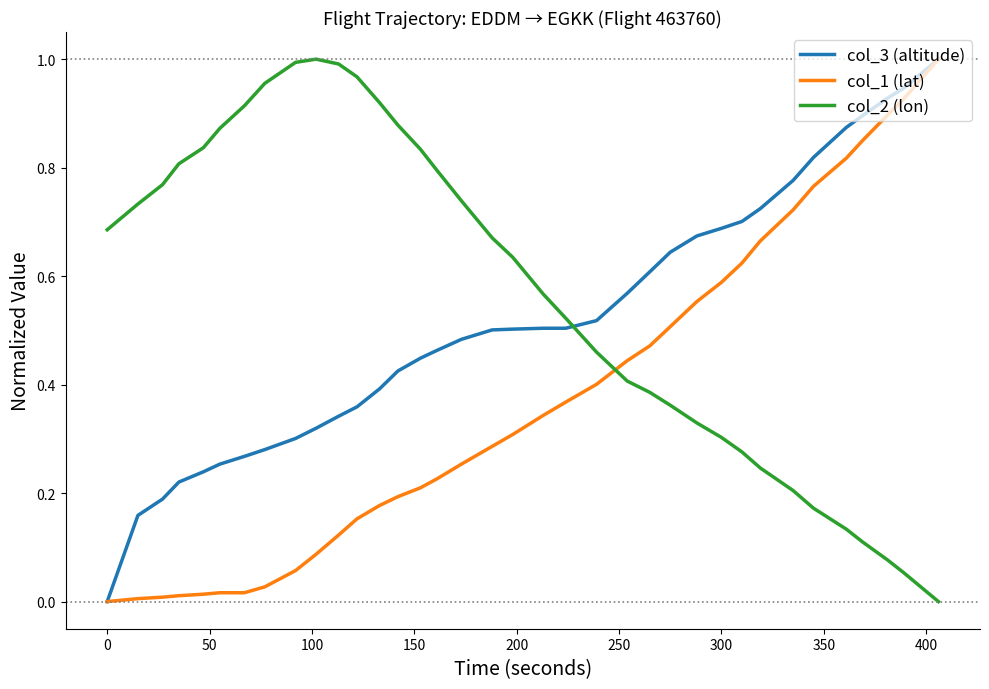

How many positive values does the col_3 (altitude) series have?

35